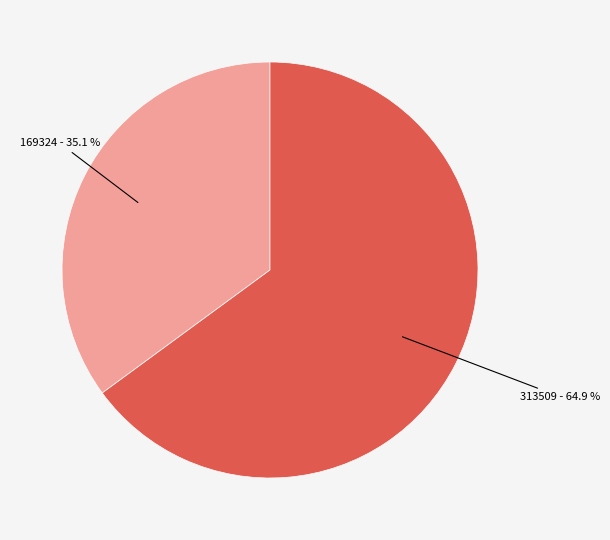

Does any single category account for the majority?

Yes